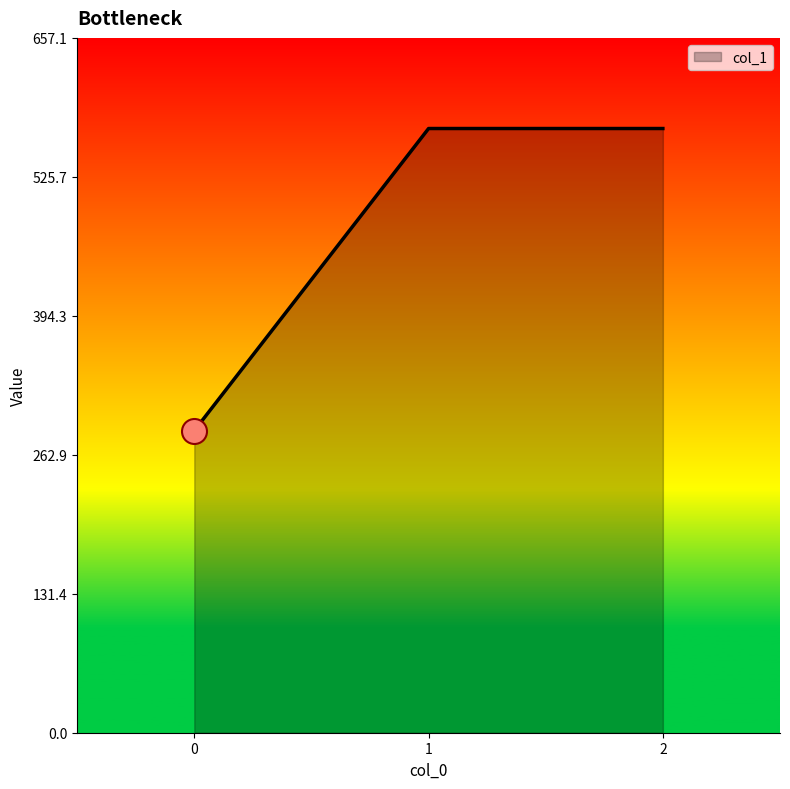

True or false: the data shows 793.4 at 2.

False